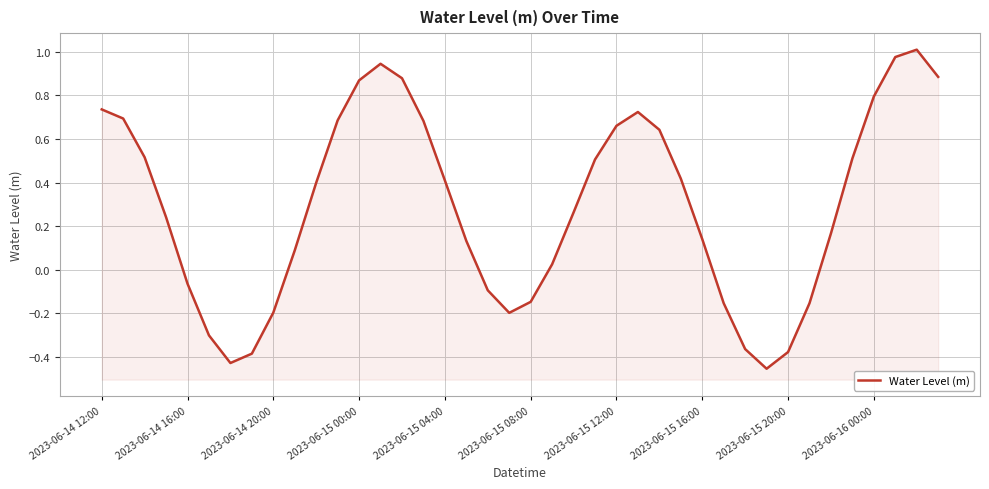

What is the difference between the maximum and minimum values?

1.5